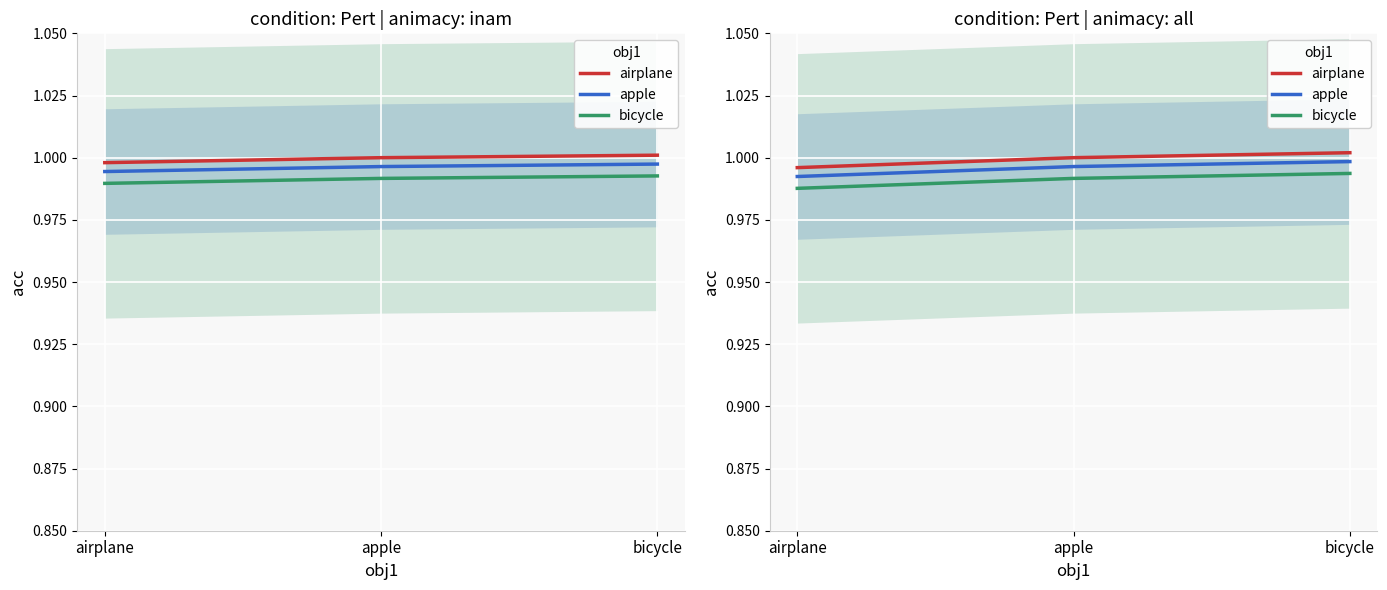

How many lines are shown in the chart?

3